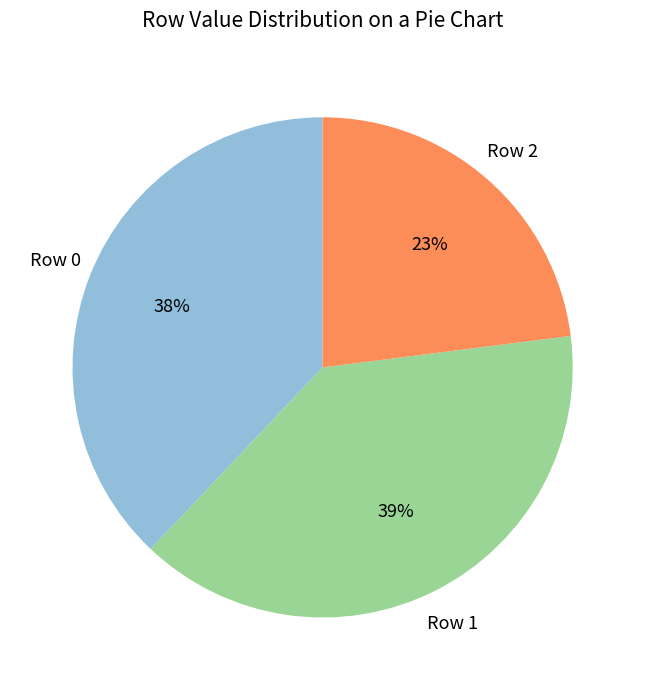

How many slices are in this pie chart?

3